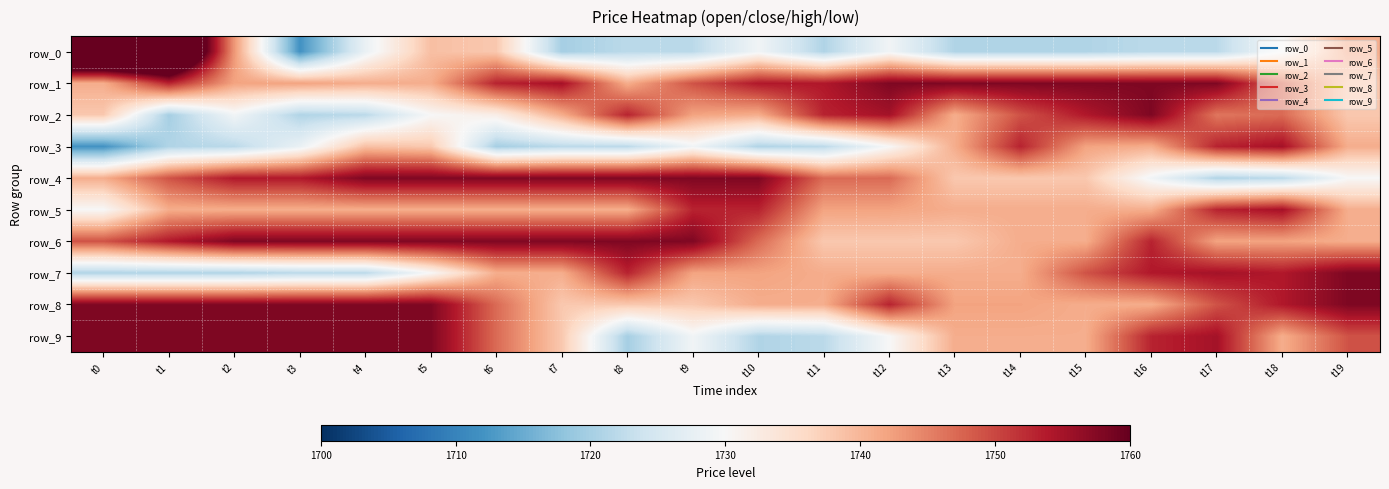

Where is row_3 nearest to the value 1733?

t12